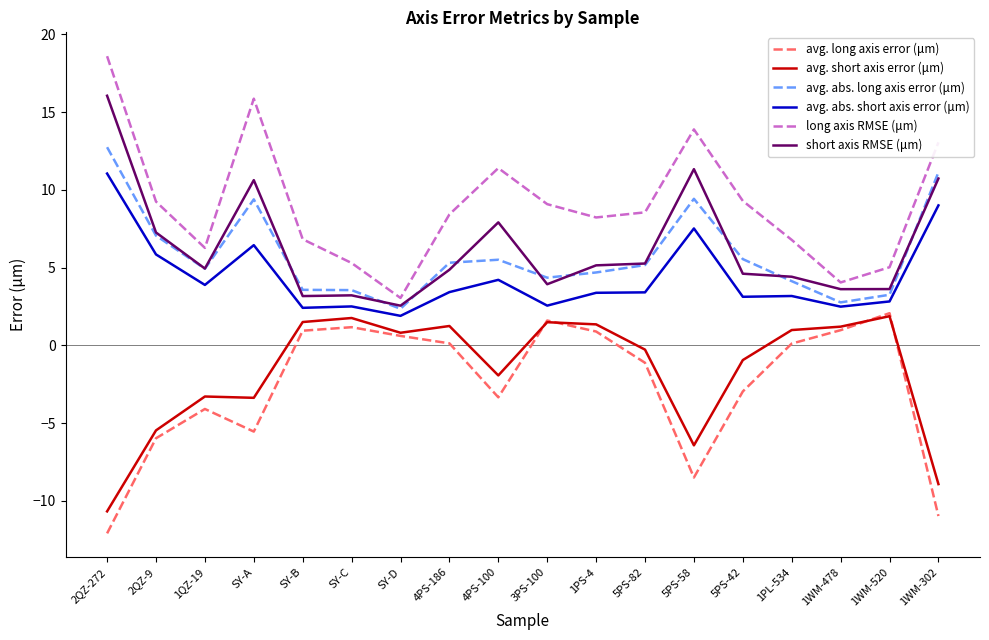

What is the difference between the long axis RMSE (μm) values at SY-A and SY-C?

10.6